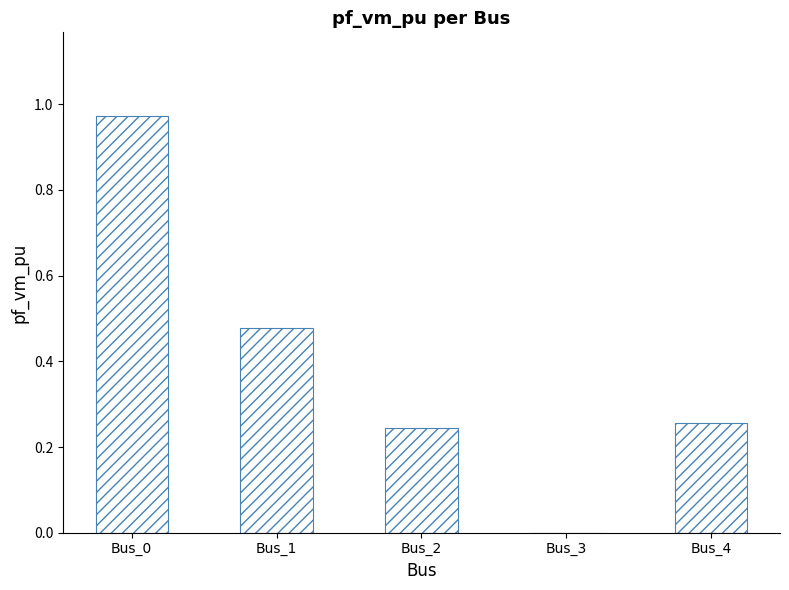

How many data points are above 0?

4